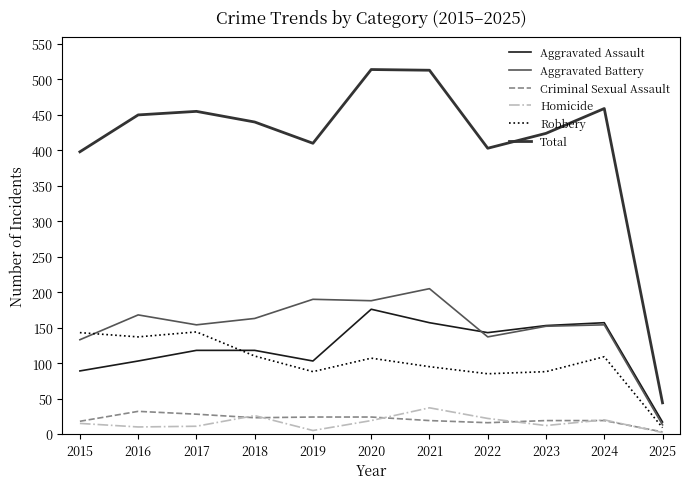

What is the difference between the highest and lowest values at 2019?

405